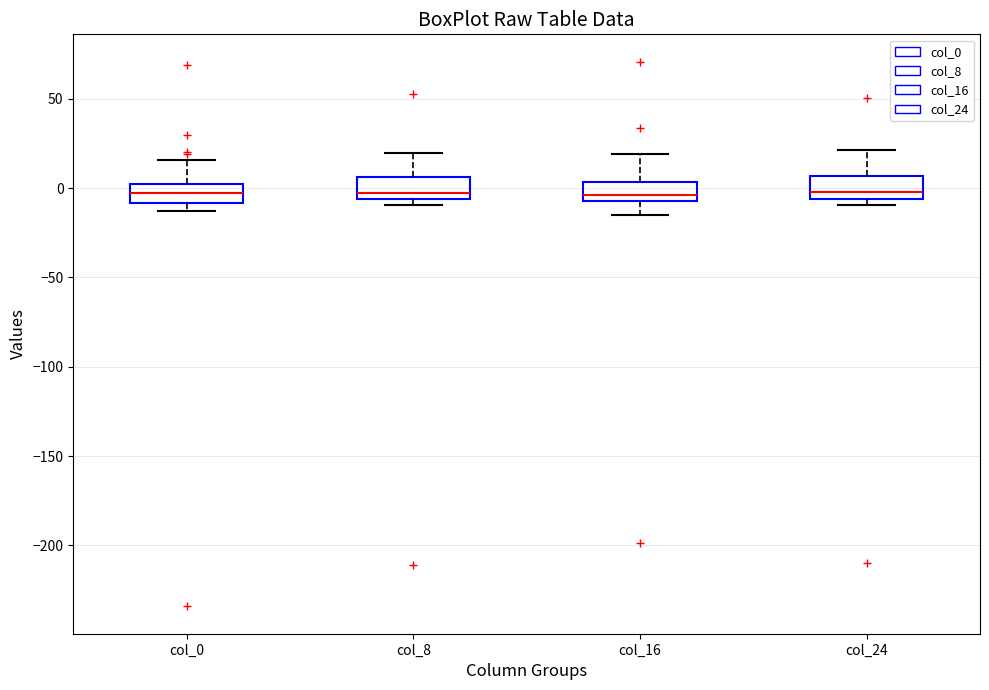

Reading left to right, read every box against the y-axis: the position of its median line, the range the box covers, and the ends of its whiskers. The values are not printed on the chart, so give them approximately, as read against the axis.

col_0: median -5, box -10 to 0, whiskers -15 to 15
col_8: median 0, box -5 to 5, whiskers -10 to 20
col_16: median -5 (just above the box's lower edge), box -5 to 5, whiskers -15 to 20
col_24: median 0, box -5 to 5, whiskers -10 to 20